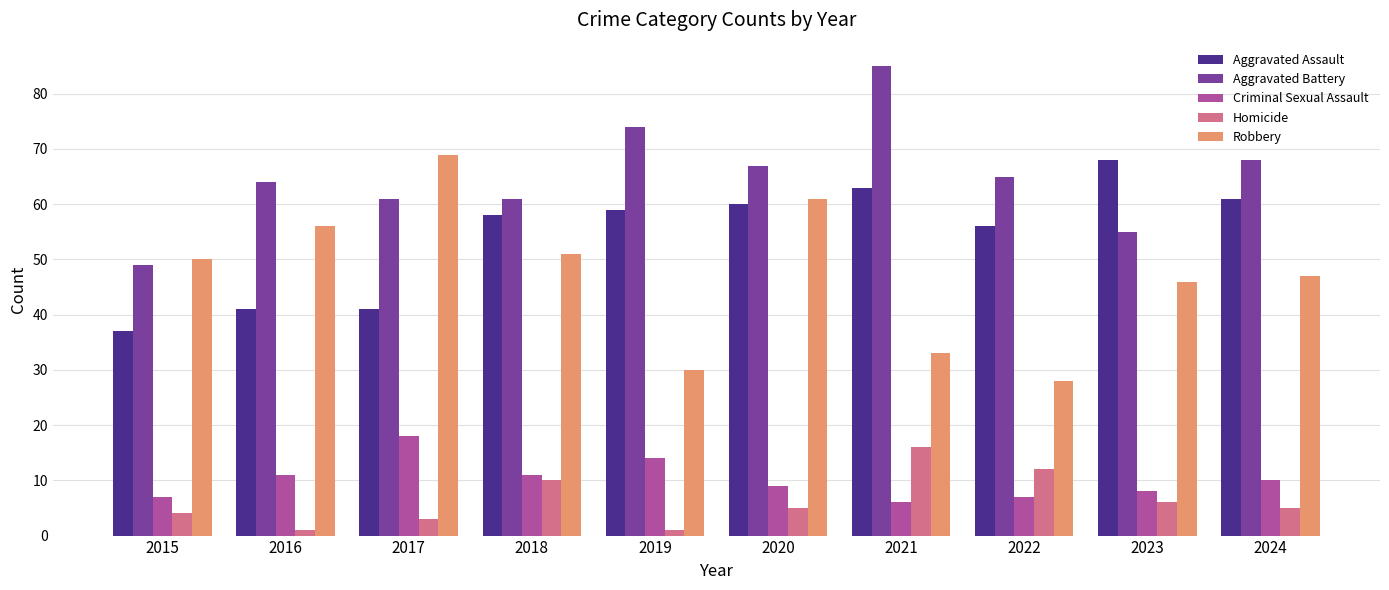

Which series changed the most between 2015 and 2020?

Aggravated Assault